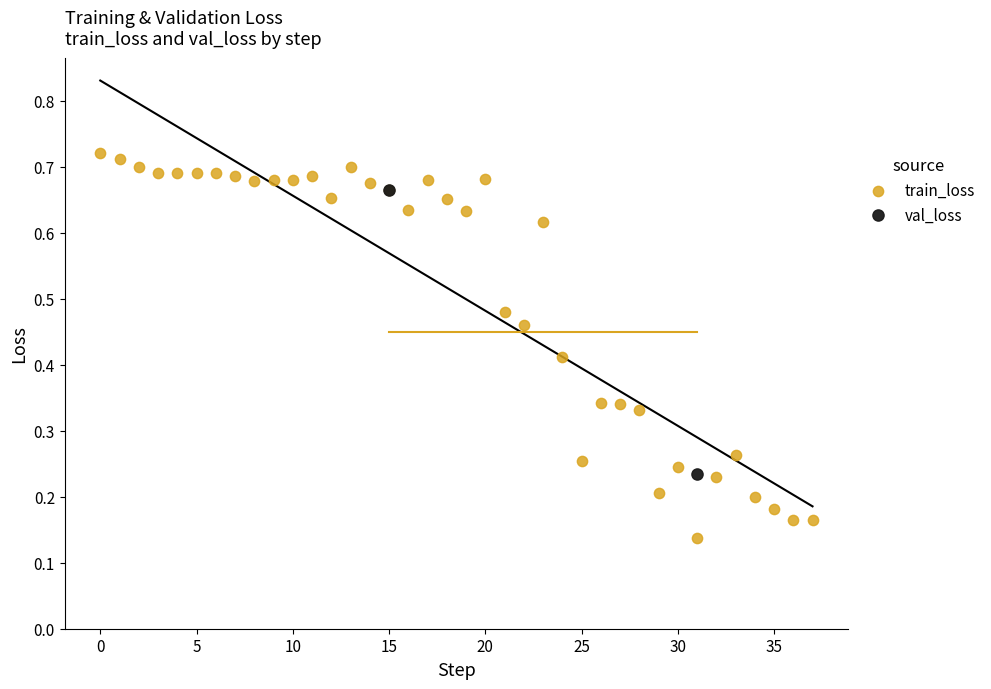

What are all the series names shown in the legend?

train_loss, val_loss